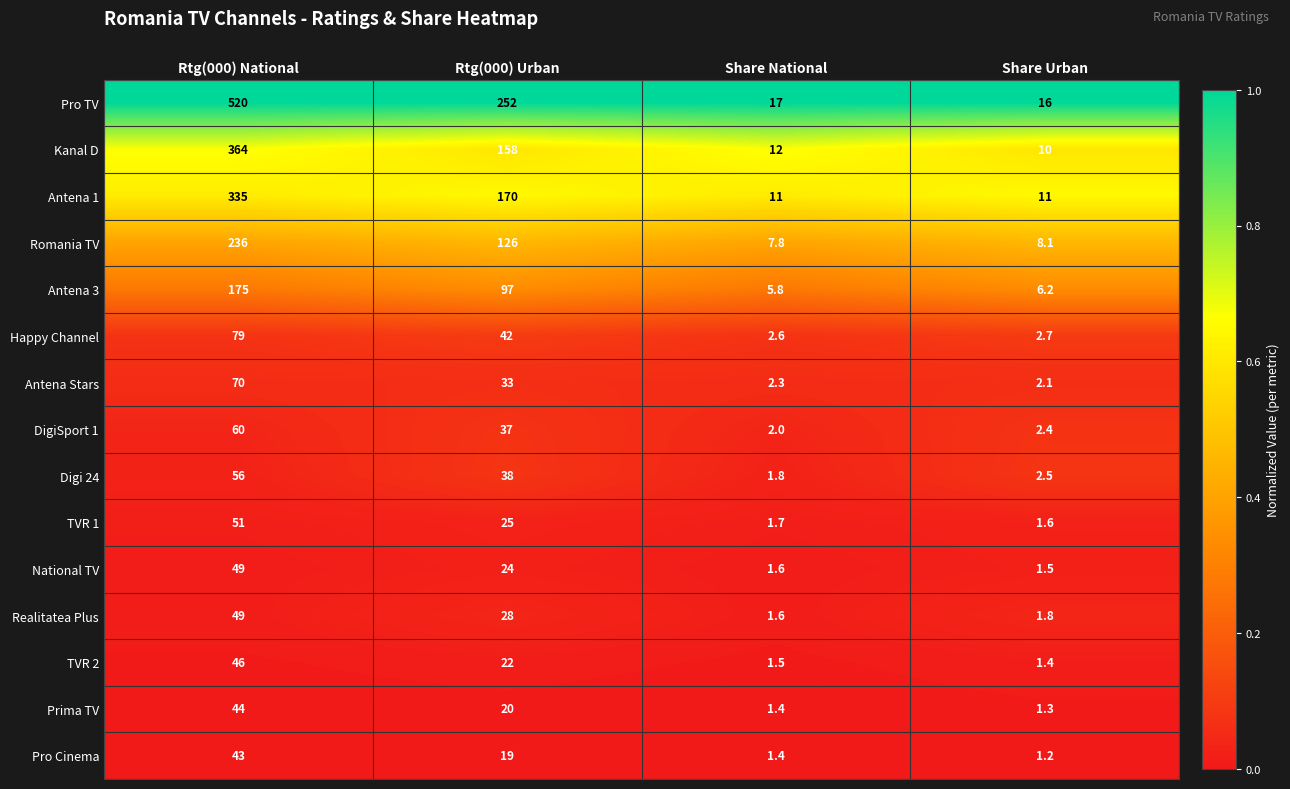

Rank the series at Share Urban from highest to lowest value.

Pro TV, Antena 1, Kanal D, Romania TV, Antena 3, Happy Channel, Digi 24, DigiSport 1, Antena Stars, Realitatea Plus, TVR 1, National TV, TVR 2, Prima TV, Pro Cinema